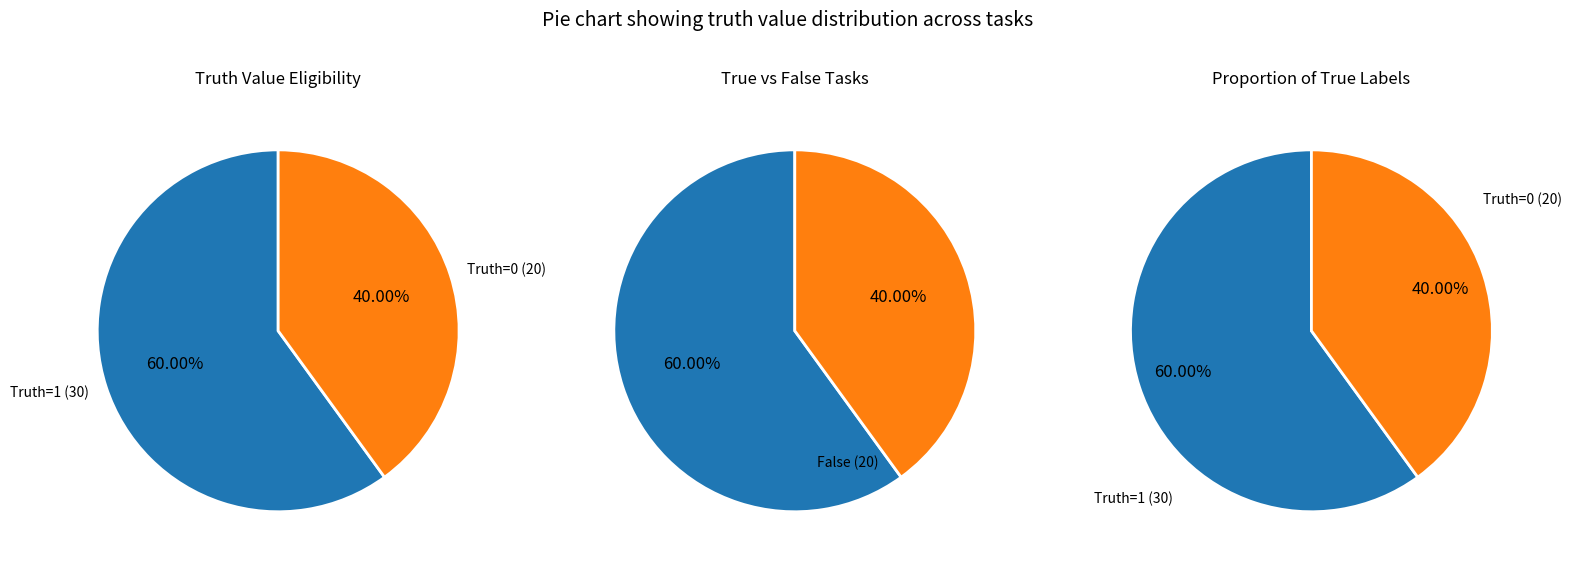

Combined, do Truth=1 (count) and Truth=0 (count) account for over 50%?

Yes